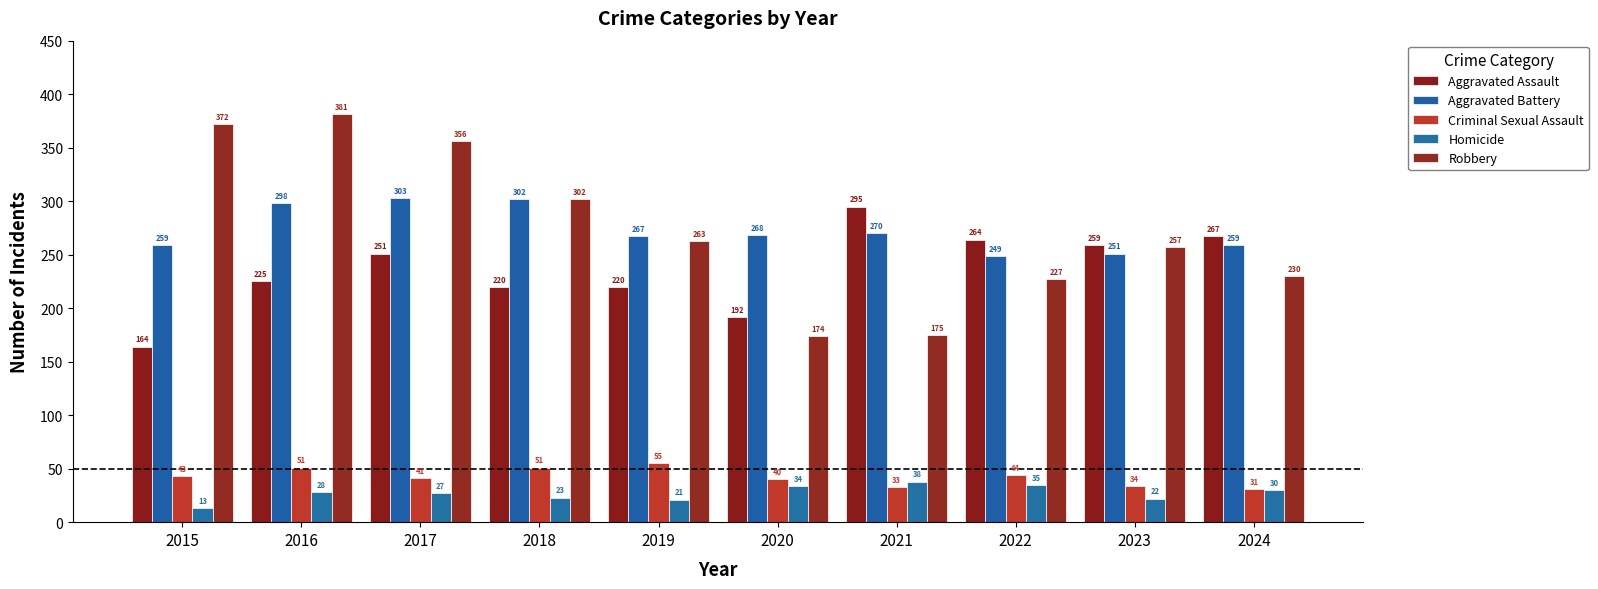

At 2019, list the series in order from smallest to largest.

Homicide, Criminal Sexual Assault, Aggravated Assault, Robbery, Aggravated Battery